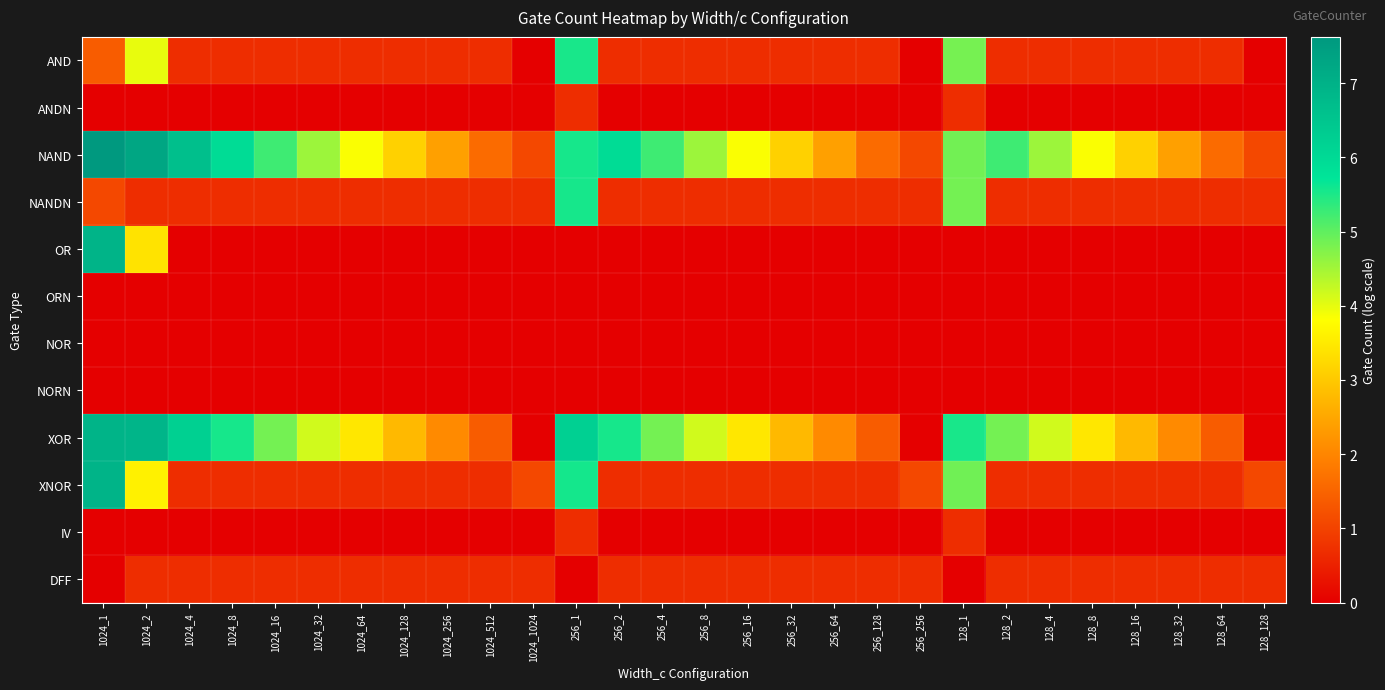

At which category is the sum across all series the highest?

1024_1